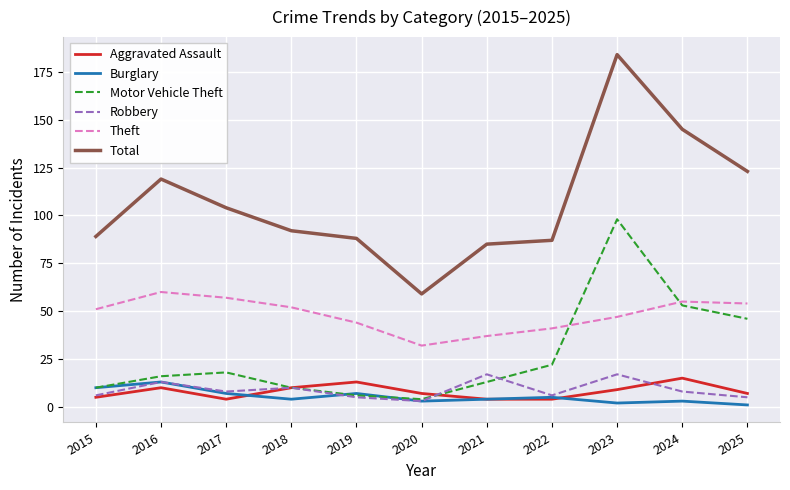

Which series has the largest total across all categories?

Total